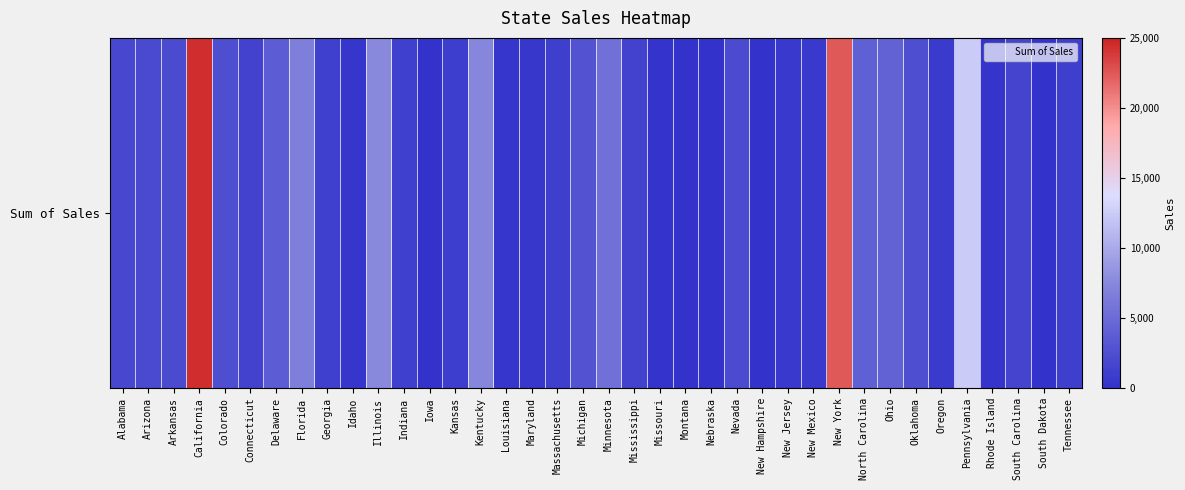

The chart shows a value of 0.3 at Kentucky. True or false?

True